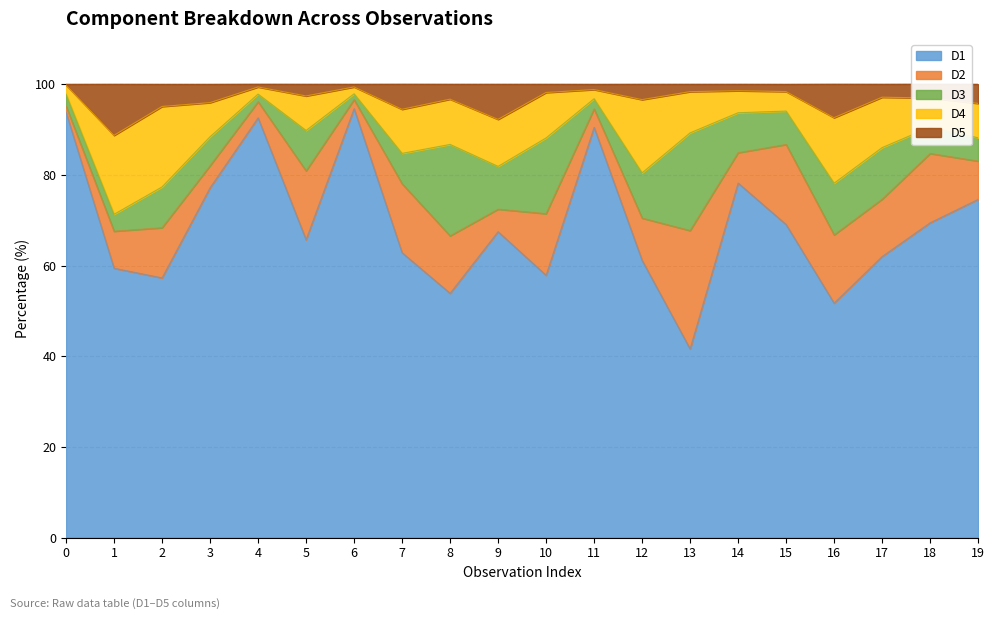

In D4, how many points are higher than both neighbors (excluding endpoints)?

5